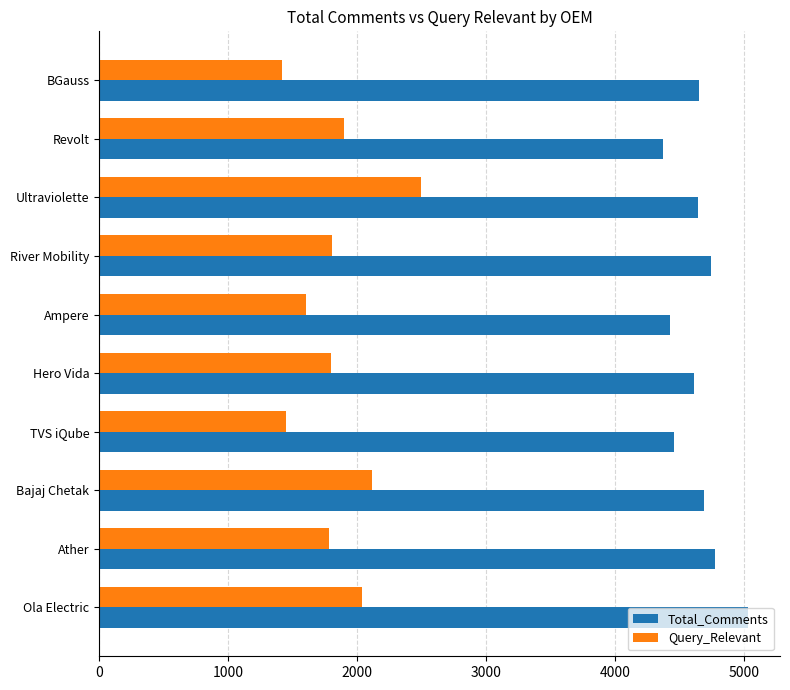

What is the spread (max minus min) of values at BGauss?

3230